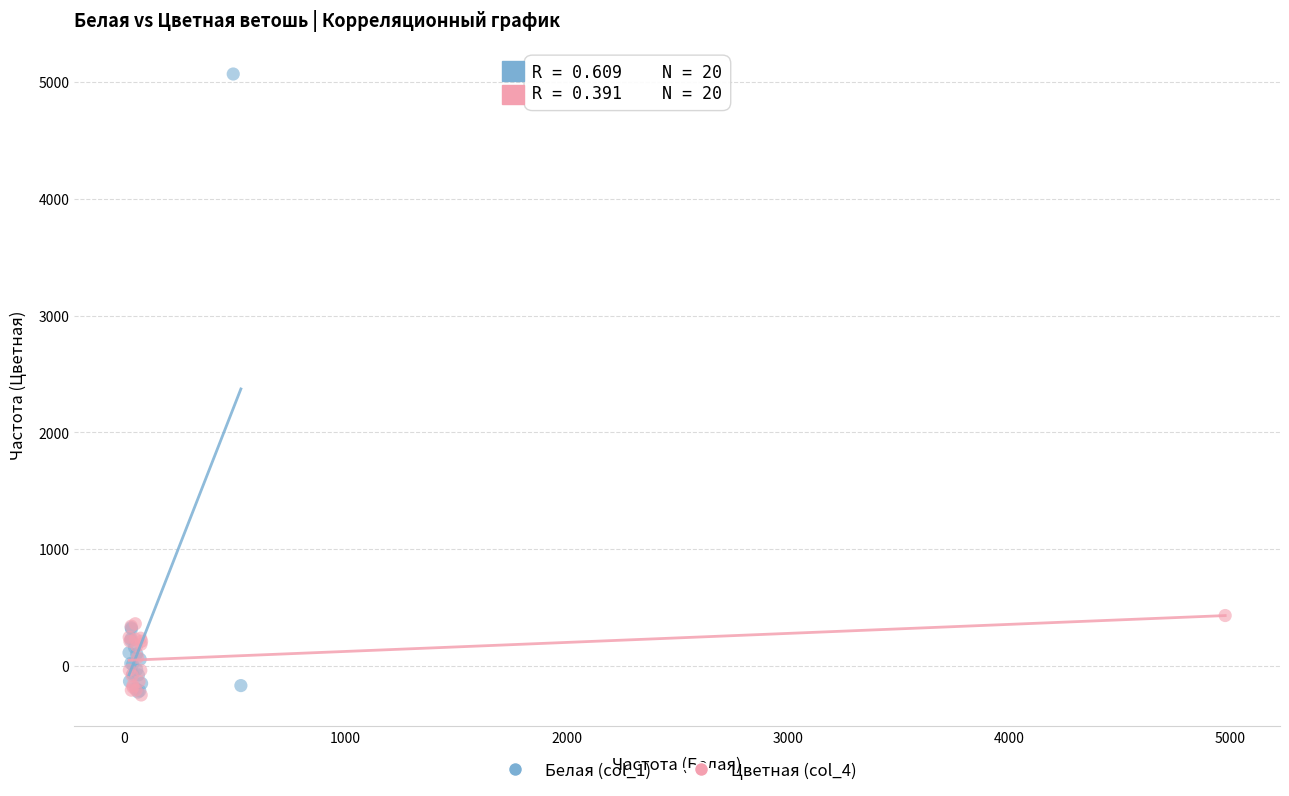

Which series has the largest Y range (max minus min)?

Белая (col_1)